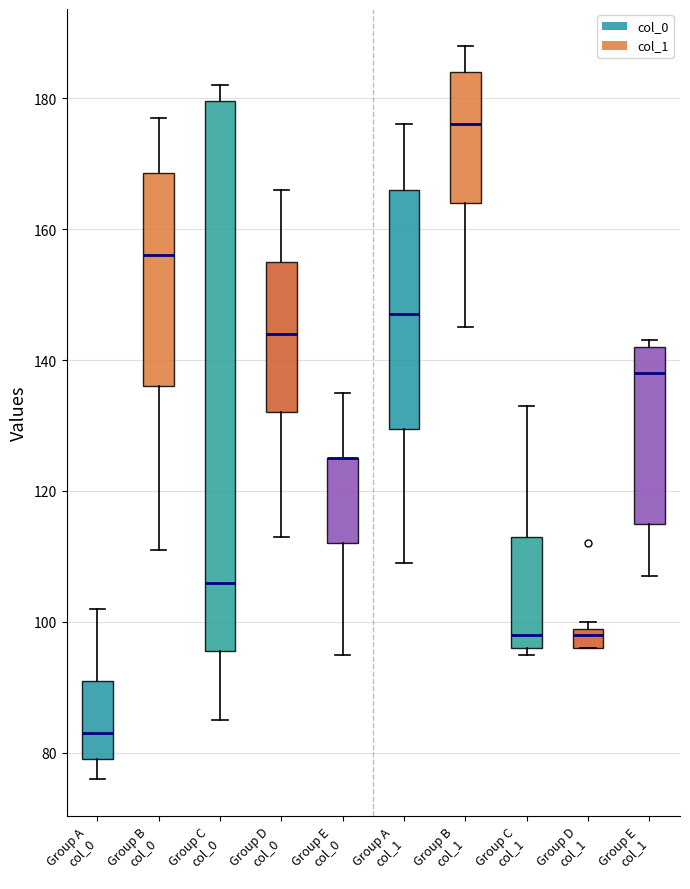

Which box is the tallest, from its lower edge to its upper edge?

Group C col_0